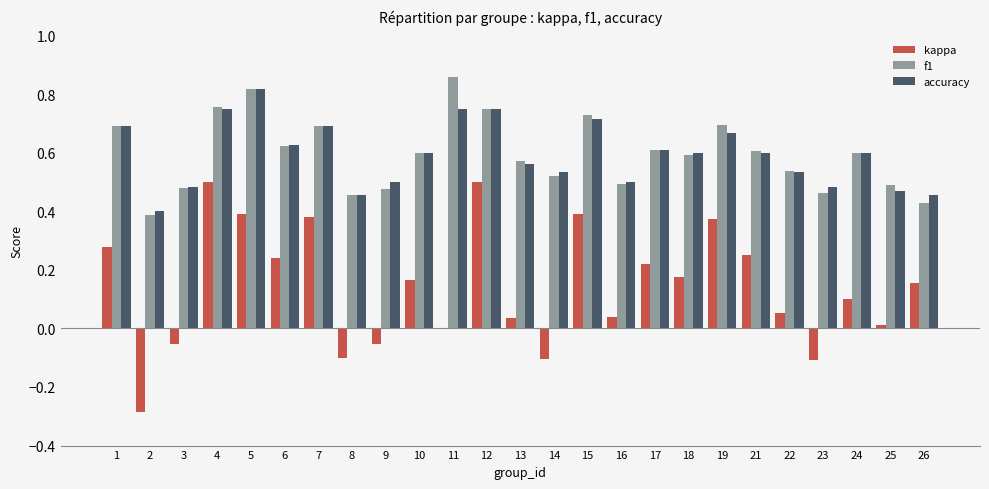

Is it true that kappa equals -0.1 at 14?

True